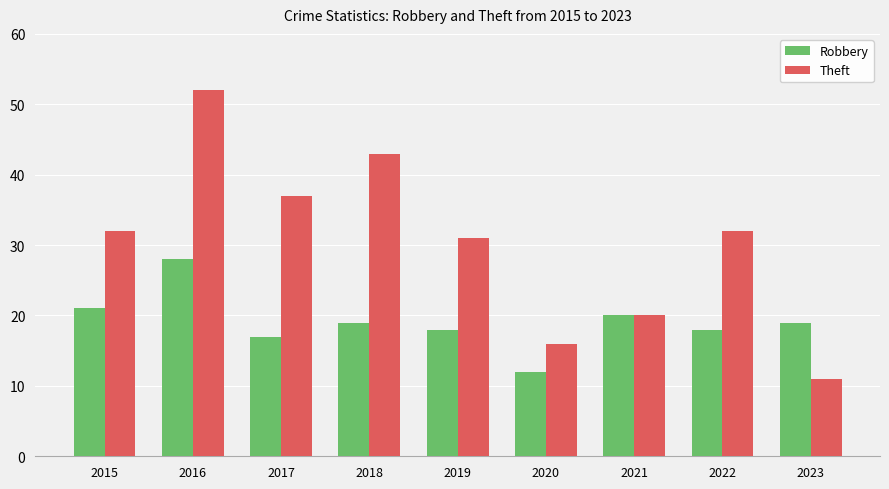

What is the difference between the highest and lowest values at 2017?

20